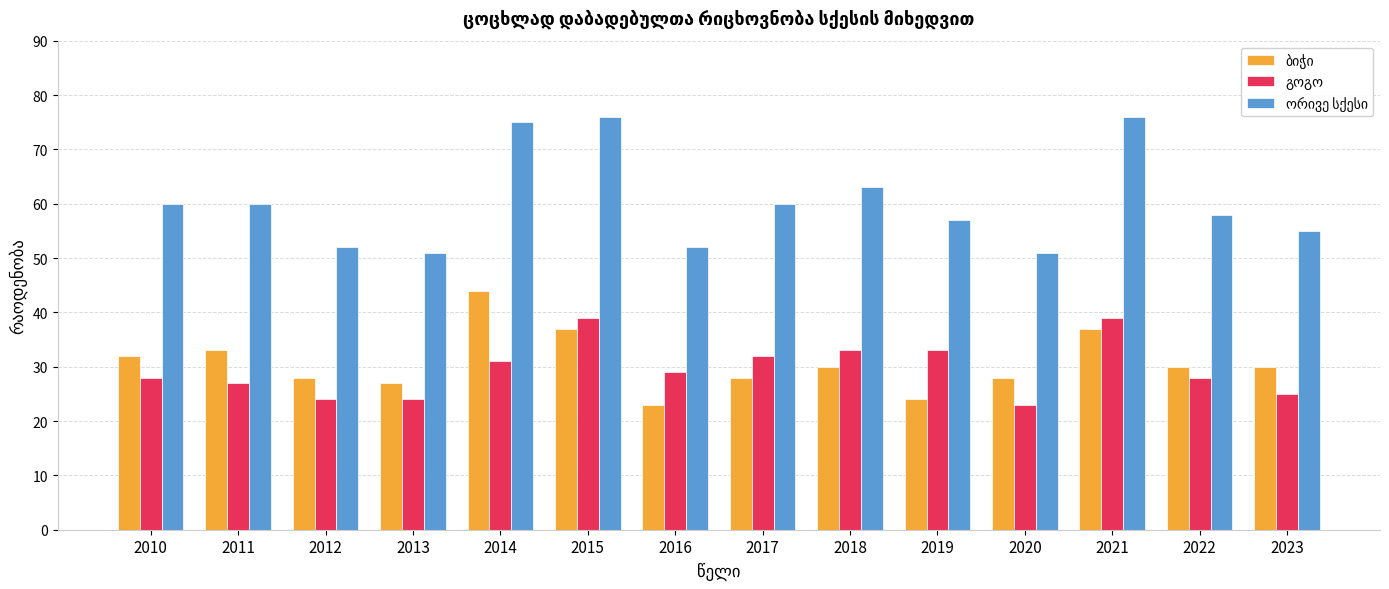

At how many categories does at least one series exceed 36?

14